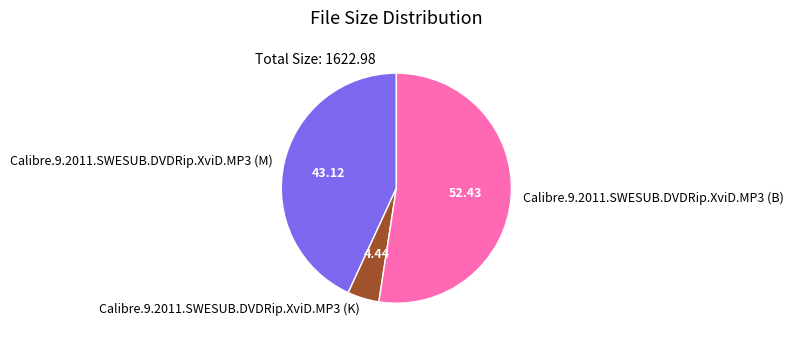

Is the sum of Calibre.9.2011.SWESUB.DVDRip.XviD.MP3 (B) and Calibre.9.2011.SWESUB.DVDRip.XviD.MP3 (M) greater than half?

Yes